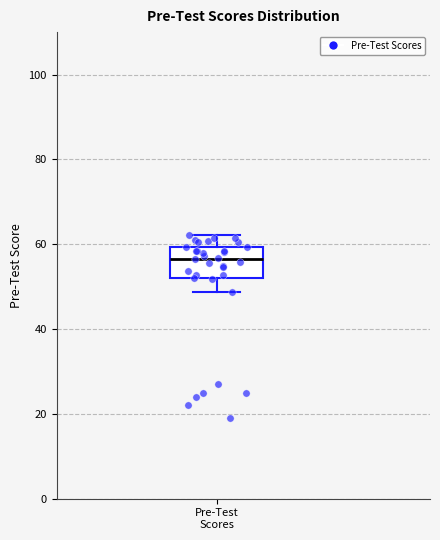

Read this box plot against the y-axis: the position of the median line, the range covered by the box, and the ends of both whiskers. The values are not printed on the chart, so give them approximately, as read against the axis.

median 56, box 52 to 60, whiskers 48 to 62